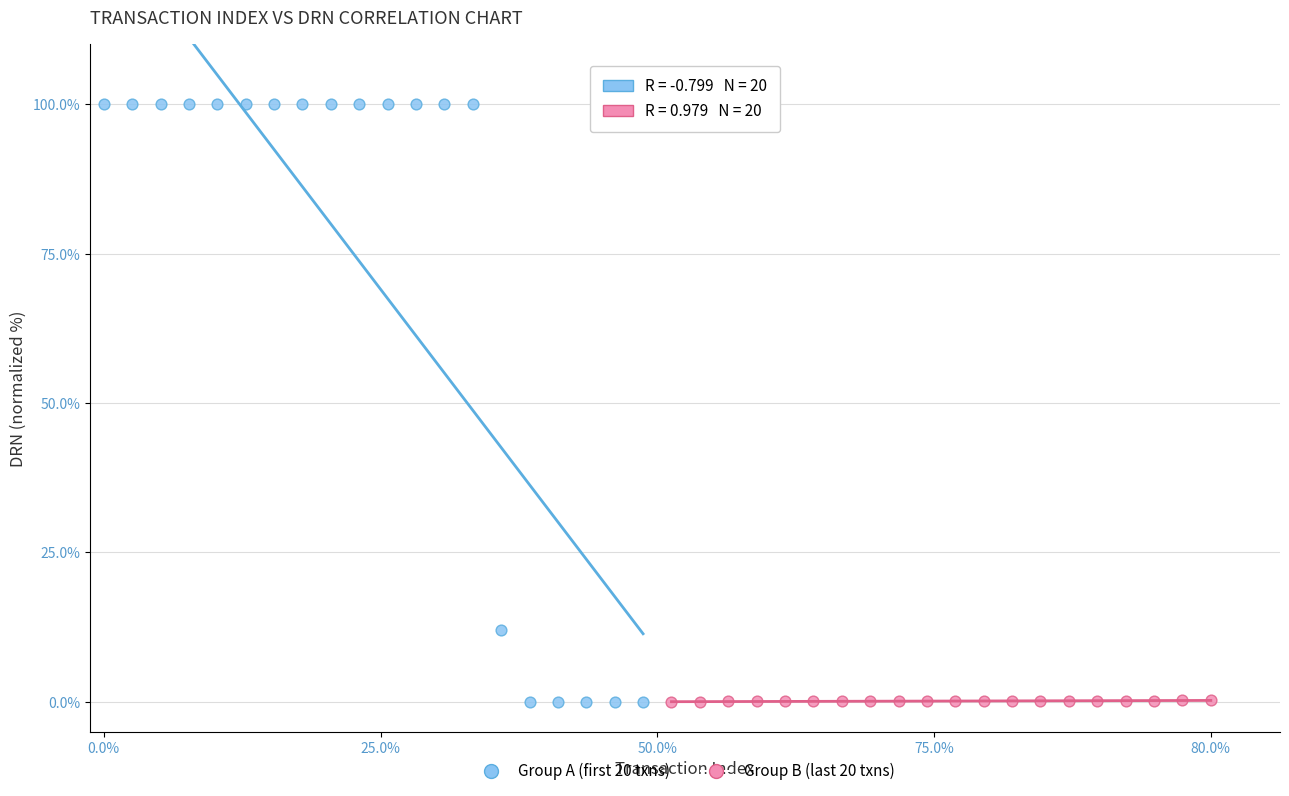

Which series has the largest Y range (max minus min)?

Group A (first 20 txns)